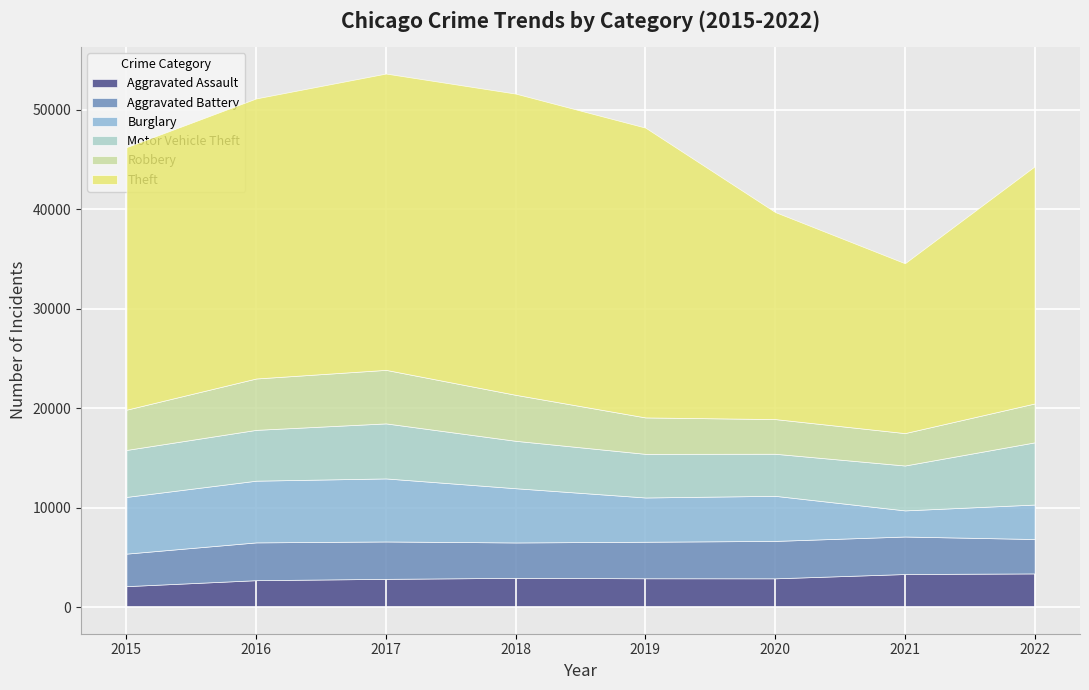

Rank the categories by Theft value from lowest to highest.

2021, 2020, 2022, 2015, 2016, 2019, 2017, 2018